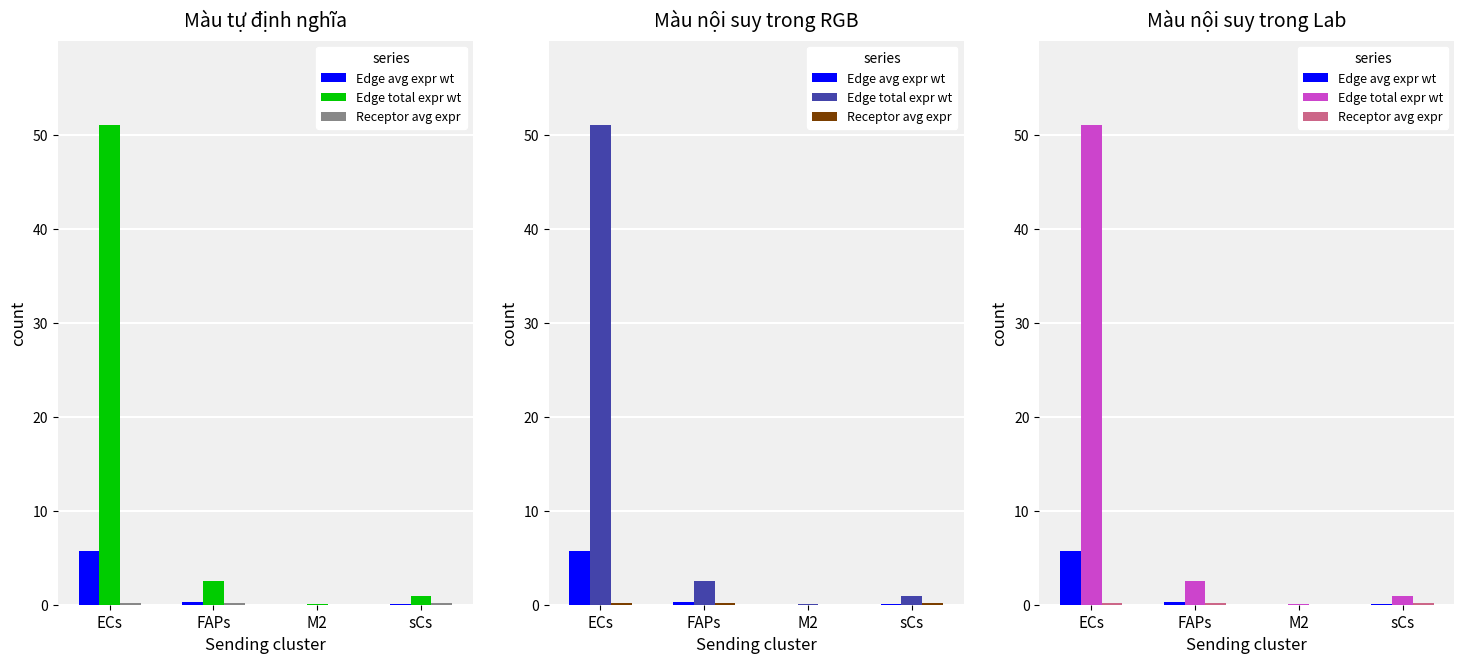

Reading right to left, transcribe all the data shown in this chart.

Edge average expression weight: sCs=0.1	M2=0.0	FAPs=0.3	ECs=5.7
Edge total expression weight: sCs=1.0	M2=0.0	FAPs=2.6	ECs=51.0
Receptor average expression value: sCs=0.1	M2=0.0	FAPs=0.1	ECs=0.1